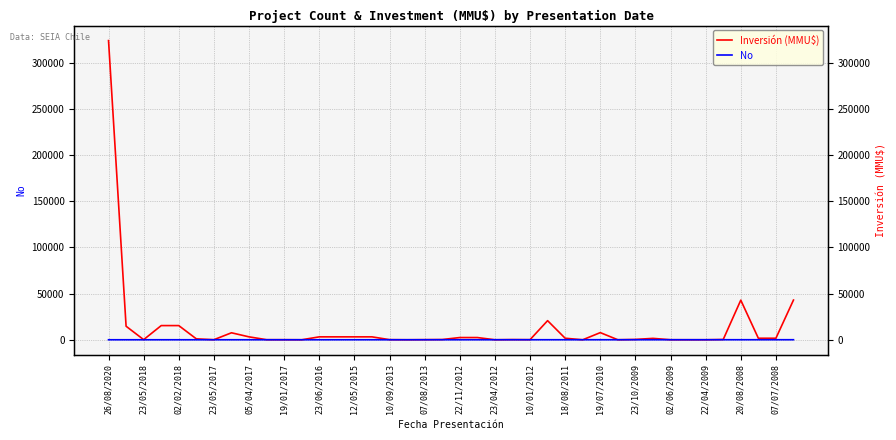

How many lines are shown in the chart?

2